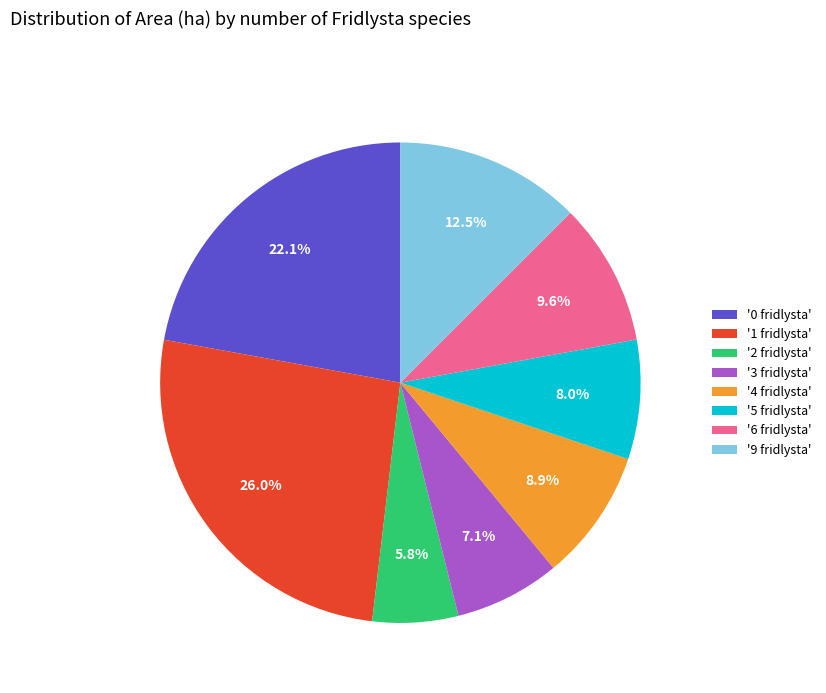

To the nearest percent, what is the difference between the largest and smallest slice percentages?

20%